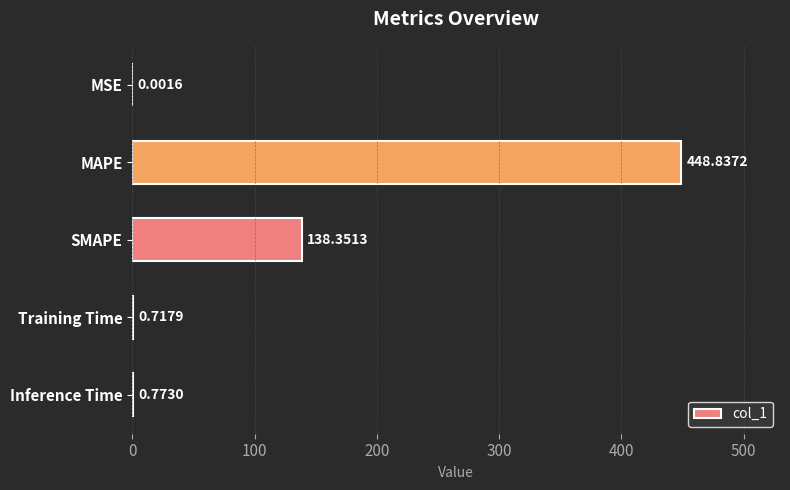

Are the bars horizontal?

Yes